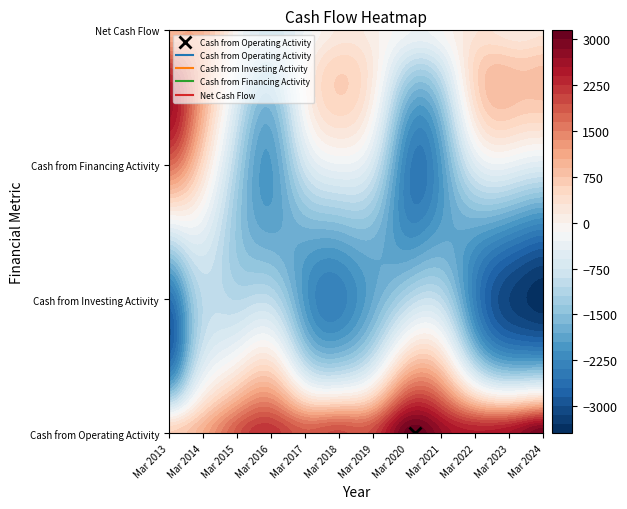

Which series has the largest range (max minus min)?

Cash from Financing Activity